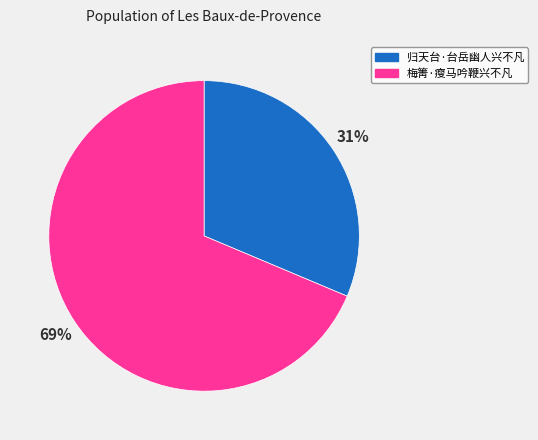

Is the sum of 梅箐·瘦马吟鞭兴不凡 and 归天台·台岳幽人兴不凡 greater than half?

Yes